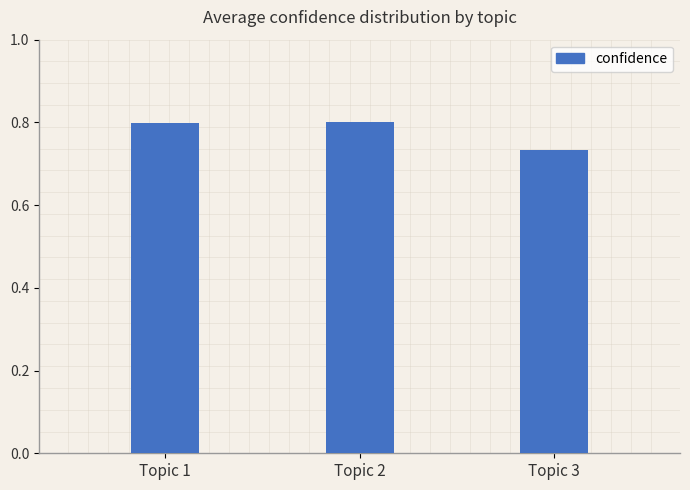

Which has a higher value, Topic 3 or Topic 1?

Topic 1